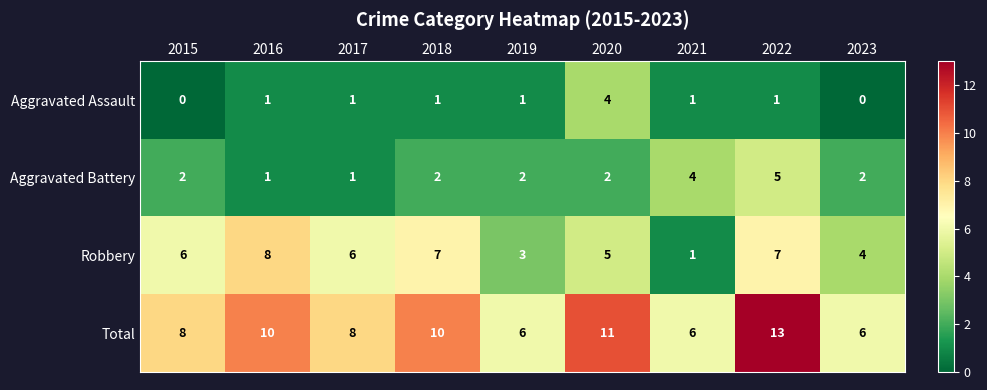

List the series in order of their overall mean, highest first.

Total, Robbery, Aggravated Battery, Aggravated Assault